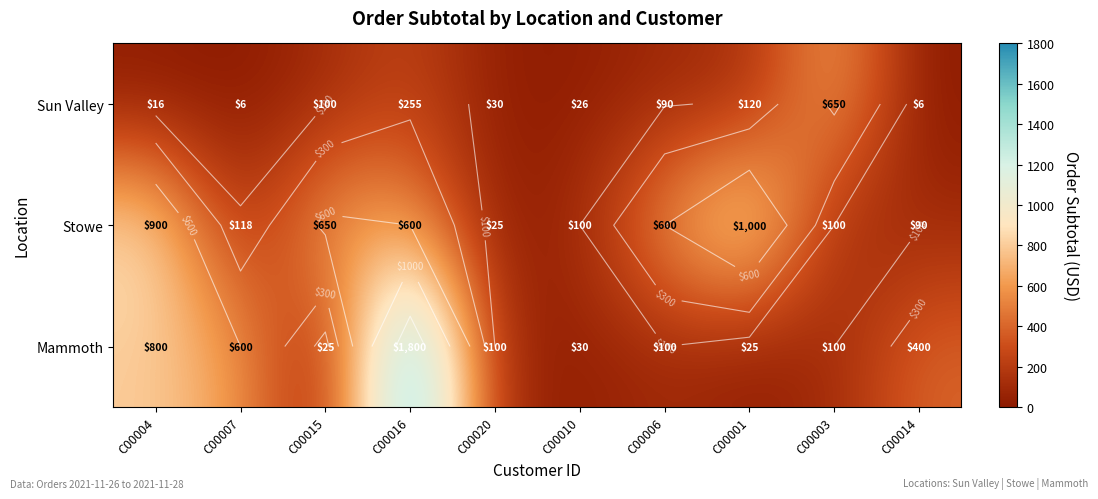

List the series in order of their peak value, lowest first.

Sun Valley, Stowe, Mammoth